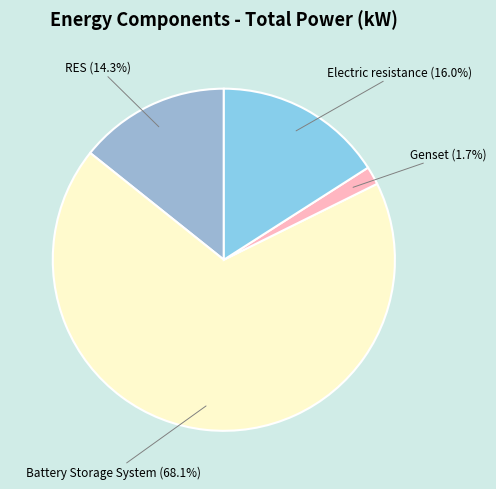

Is Battery Storage System the majority of the pie?

Yes